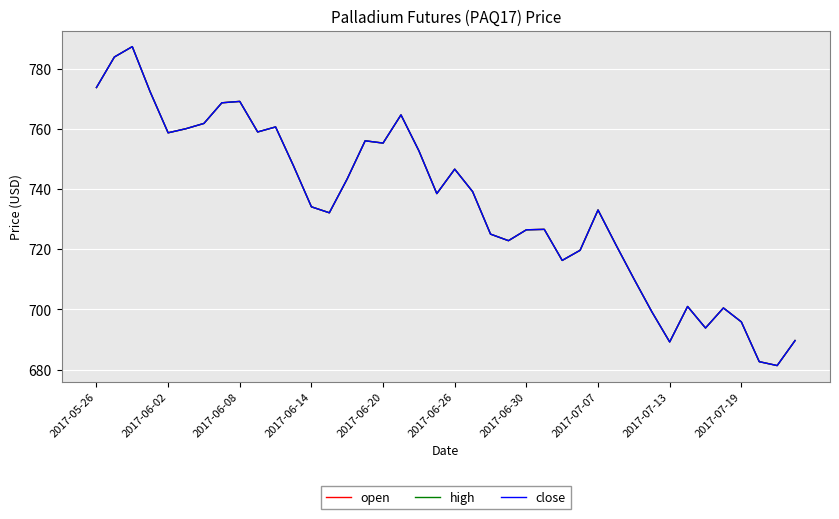

Does the chart display data point markers on the line(s)?

No